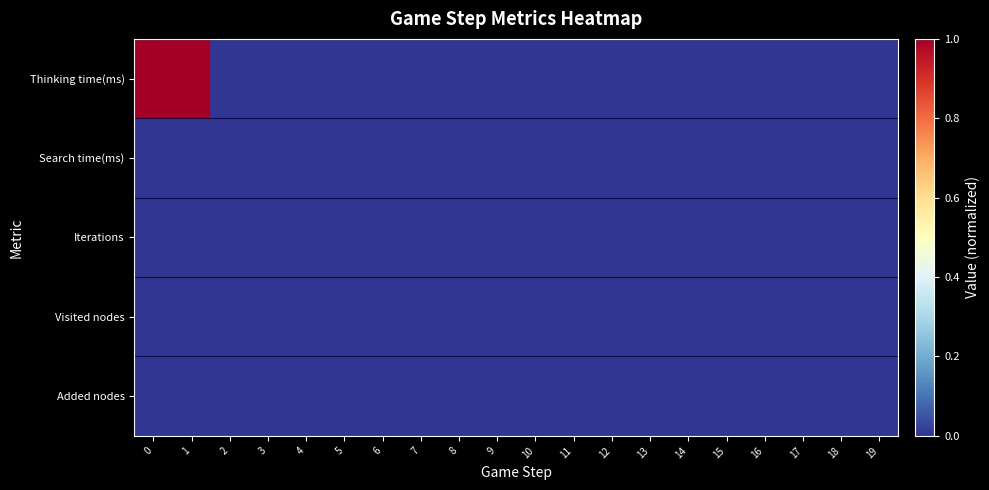

Reading left to right, what are all the values shown in this chart?

Thinking time(ms): 0=1.0	1=1.0	2=0.0	3=0.0	4=0.0	5=0.0	6=0.0	7=0.0	8=0.0	9=0.0	10=0.0	11=0.0	12=0.0	13=0.0	14=0.0	15=0.0	16=0.0	17=0.0	18=0.0	19=0.0
Search time(ms): 0=0.0	1=0.0	2=0.0	3=0.0	4=0.0	5=0.0	6=0.0	7=0.0	8=0.0	9=0.0	10=0.0	11=0.0	12=0.0	13=0.0	14=0.0	15=0.0	16=0.0	17=0.0	18=0.0	19=0.0
Iterations: 0=0.0	1=0.0	2=0.0	3=0.0	4=0.0	5=0.0	6=0.0	7=0.0	8=0.0	9=0.0	10=0.0	11=0.0	12=0.0	13=0.0	14=0.0	15=0.0	16=0.0	17=0.0	18=0.0	19=0.0
Visited nodes: 0=0.0	1=0.0	2=0.0	3=0.0	4=0.0	5=0.0	6=0.0	7=0.0	8=0.0	9=0.0	10=0.0	11=0.0	12=0.0	13=0.0	14=0.0	15=0.0	16=0.0	17=0.0	18=0.0	19=0.0
Added nodes: 0=0.0	1=0.0	2=0.0	3=0.0	4=0.0	5=0.0	6=0.0	7=0.0	8=0.0	9=0.0	10=0.0	11=0.0	12=0.0	13=0.0	14=0.0	15=0.0	16=0.0	17=0.0	18=0.0	19=0.0